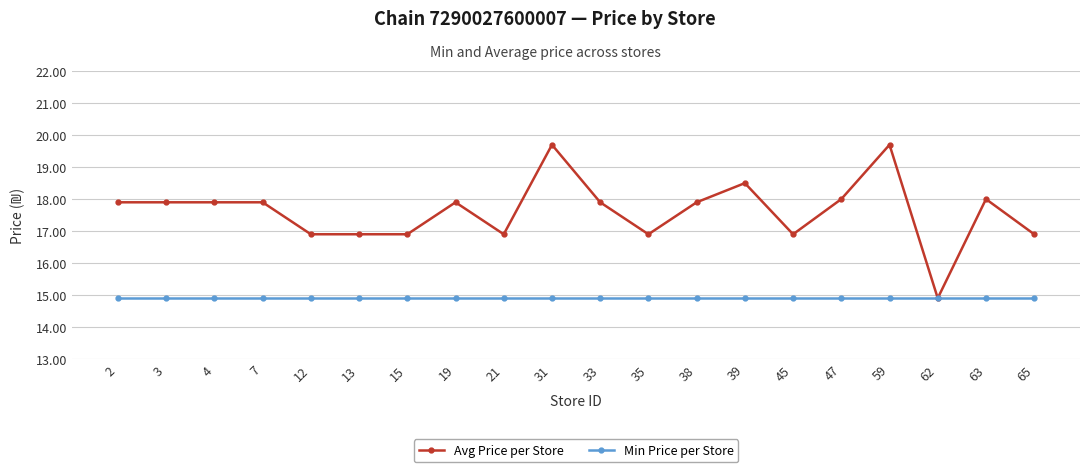

Rank the series by their maximum value, from highest to lowest.

Avg Price per Store, Min Price per Store